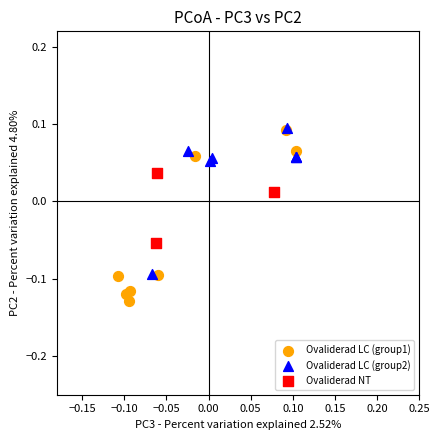

Which series has the largest Y range (max minus min)?

Ovaliderad LC (group1)